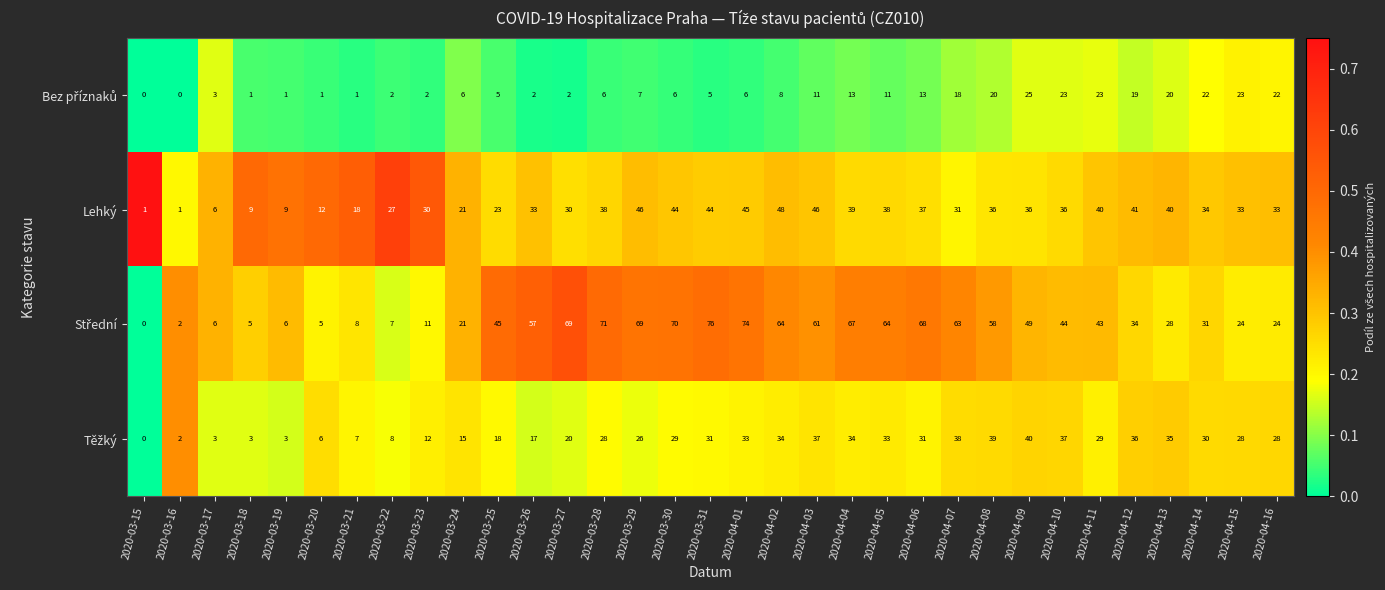

What is the difference between the highest and lowest values at 2020-03-16?

2